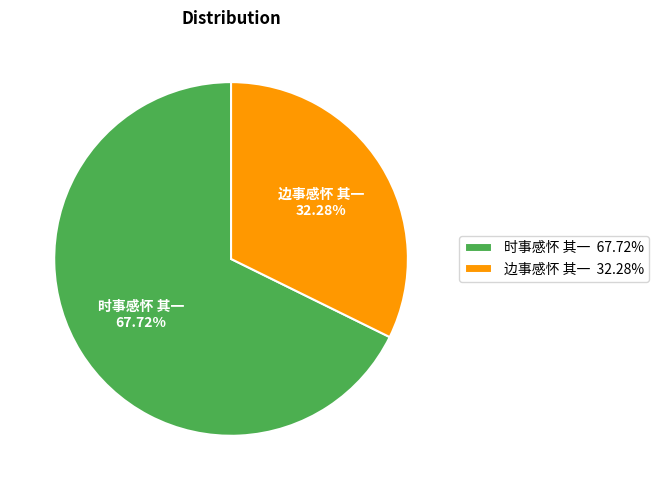

Is it true that 时事感怀 其一 is 79% of the pie?

False